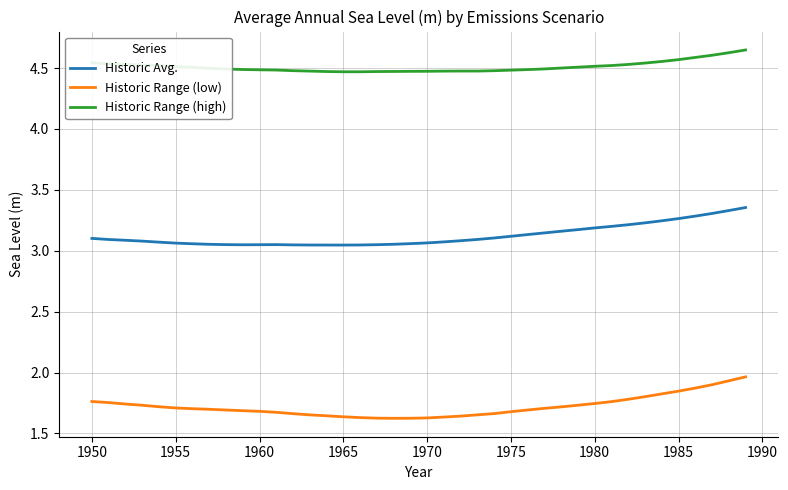

Which series has the widest spread of values?

Historic Range (low)